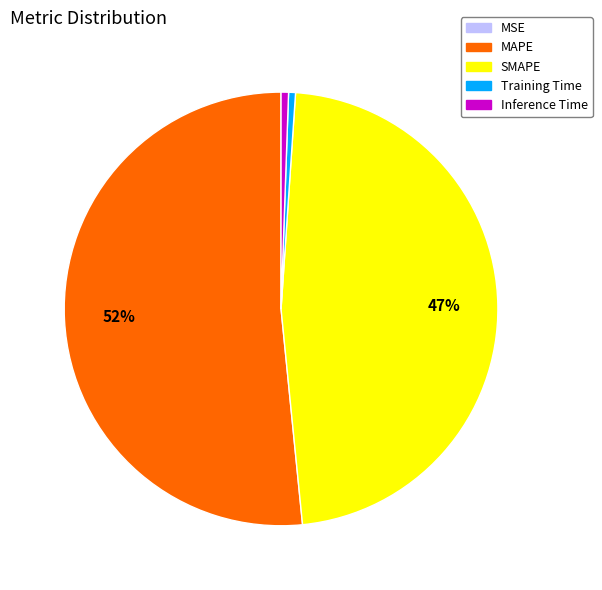

What is the majority slice?

MAPE